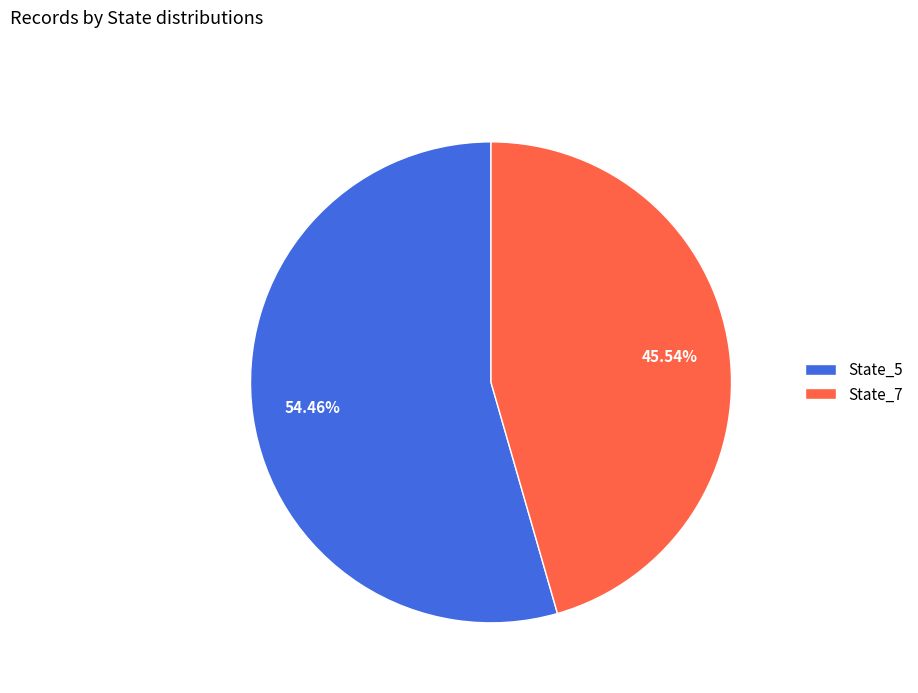

What is the ratio of the value at State_7 to the value at State_5?

0.8